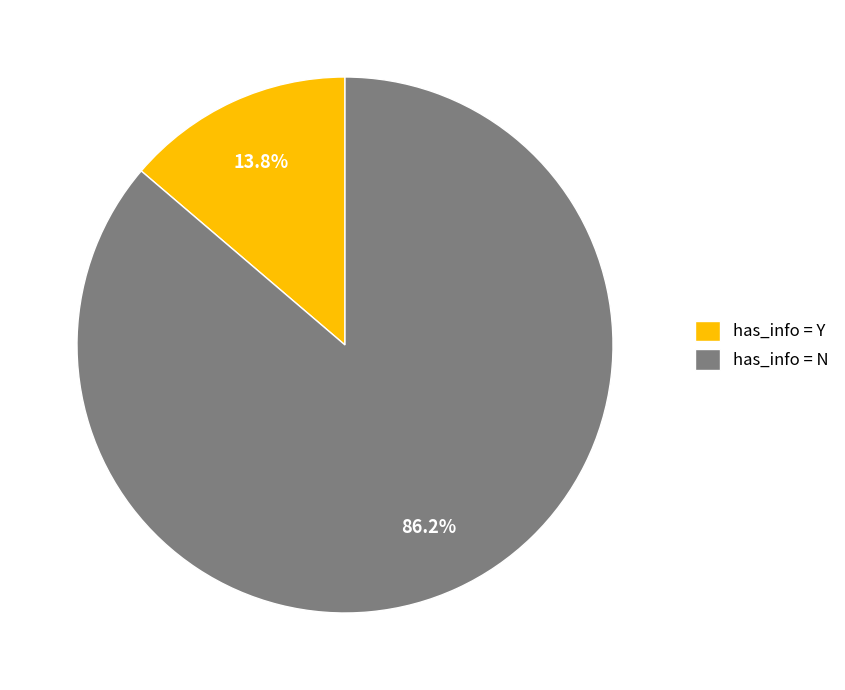

What is the majority slice?

has_info = N